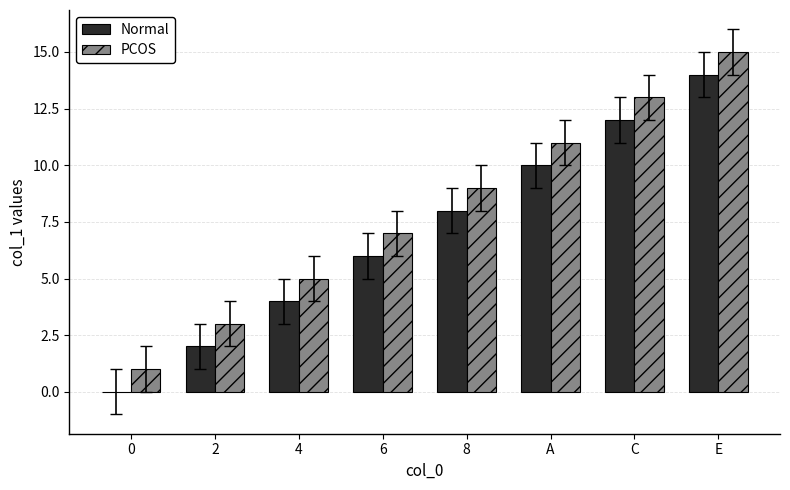

What is the average value of the Normal series?

7